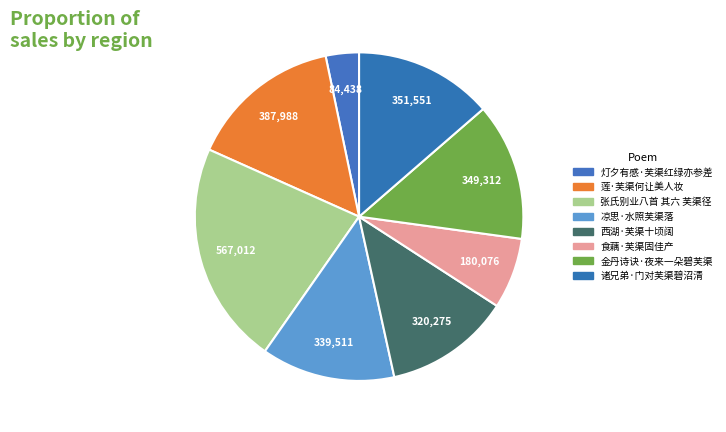

To the nearest percent, what portion does 莲·芙渠何让美人妆 represent?

15%